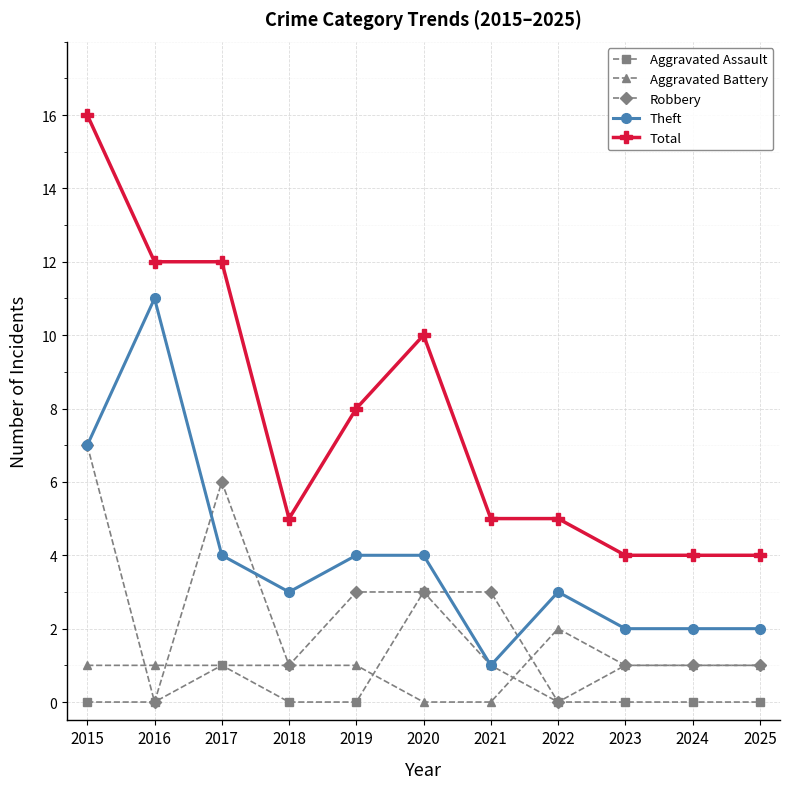

True or false: Aggravated Battery and Total intersect in this chart.

False